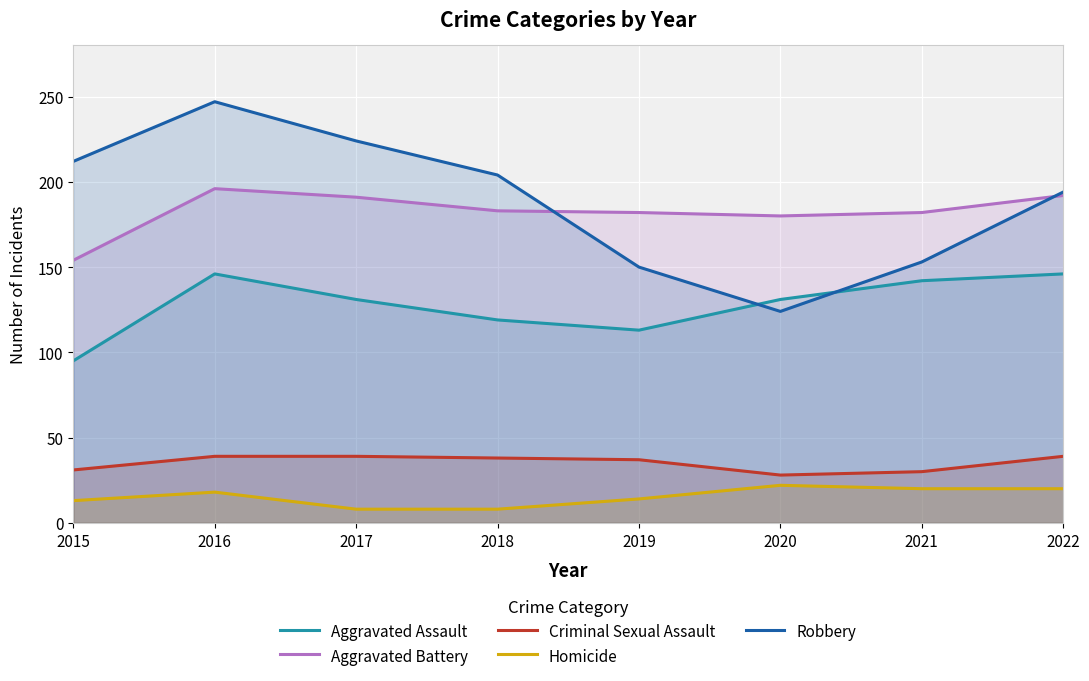

Reading left to right, list all the values displayed in this chart.

Aggravated Assault: 95	146	131	119	113	131	142	146
Aggravated Battery: 154	196	191	183	182	180	182	192
Criminal Sexual Assault: 31	39	39	38	37	28	30	39
Homicide: 13	18	8	8	14	22	20	20
Robbery: 212	247	224	204	150	124	153	194